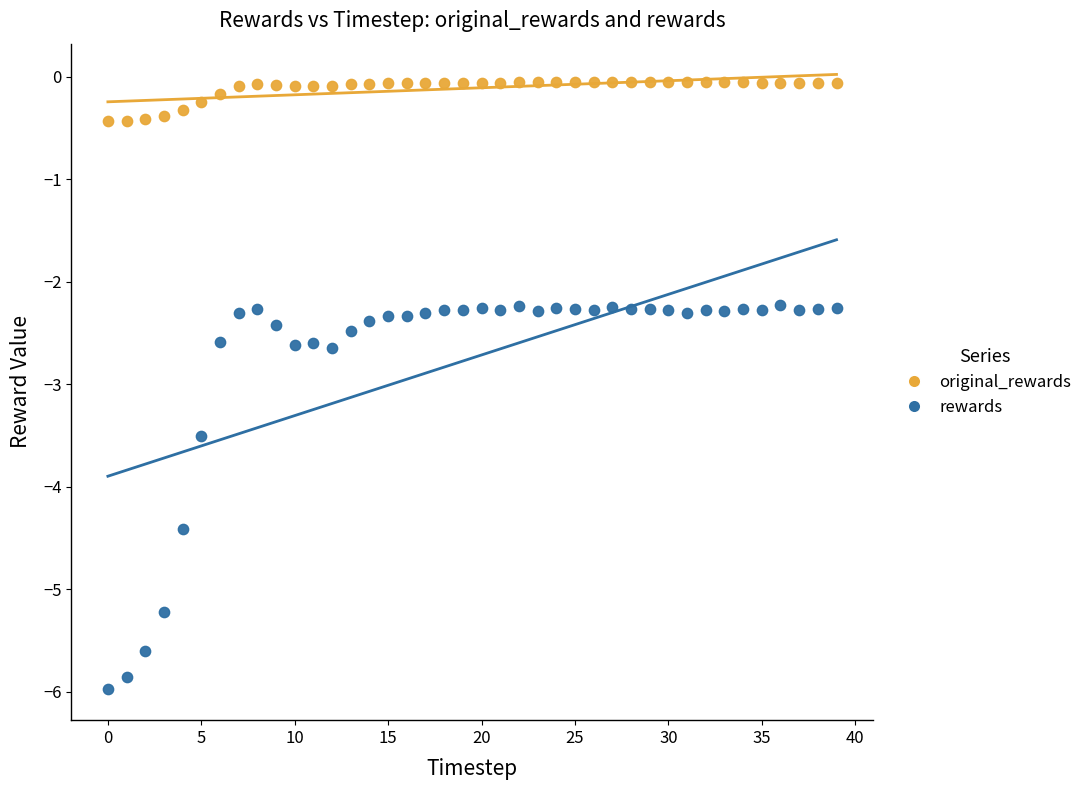

Which series reaches the maximum Y coordinate?

original_rewards